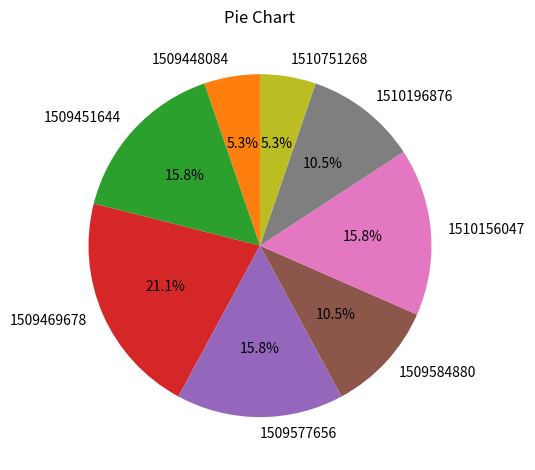

Is 1510751268 the majority of the pie?

No